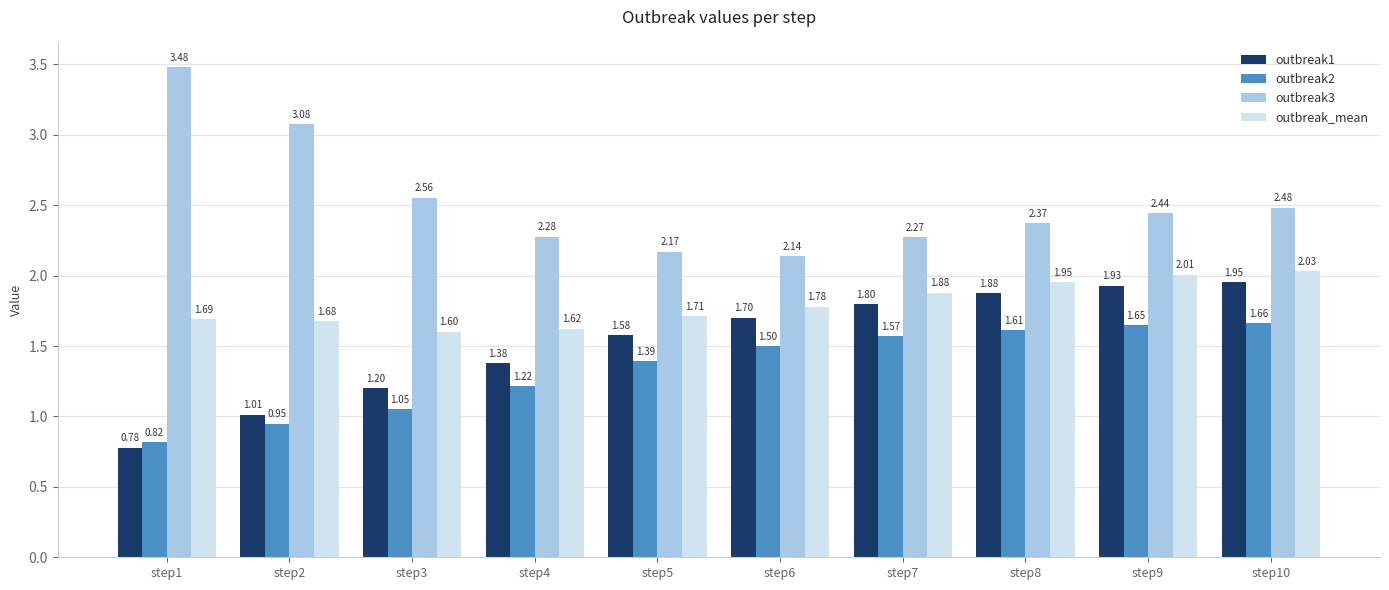

What is the total value across all series at step4?

6.5